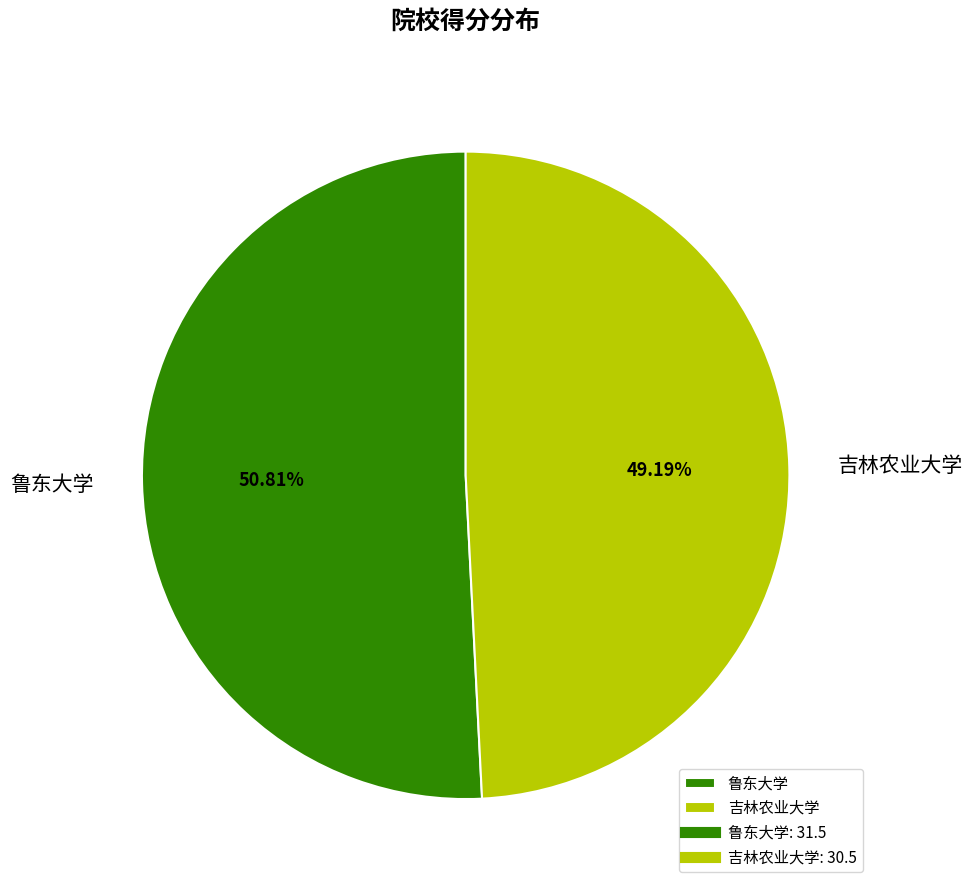

What percentage is the 吉林农业大学 slice, to the nearest percent?

49%